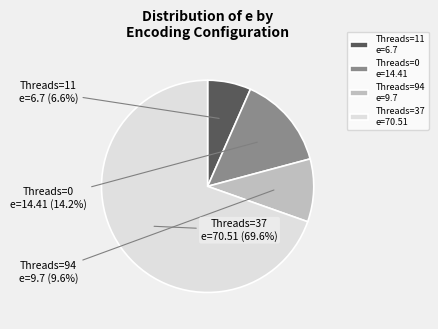

How many segments does this pie chart have?

4